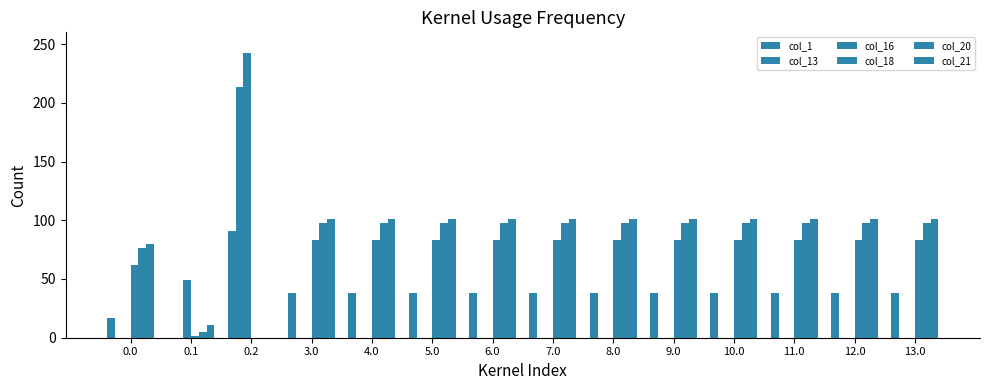

Count the number of categories in the chart.

14